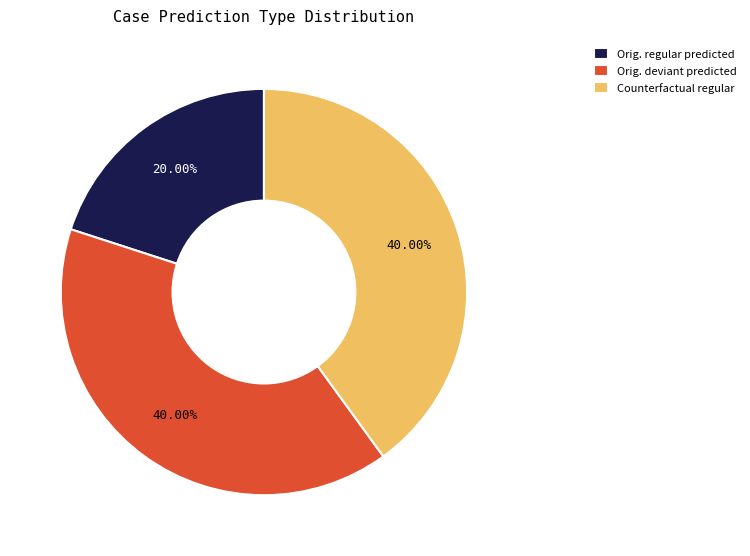

Combined, do Counterfactual regular and Orig. deviant predicted account for over 50%?

Yes